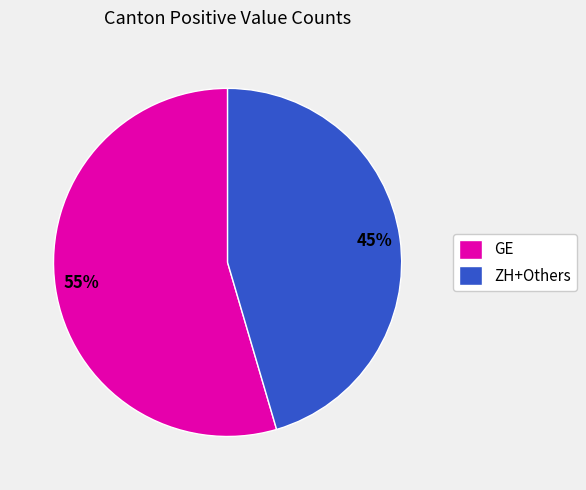

Is it true that ZH+Others is 45% of the pie?

True